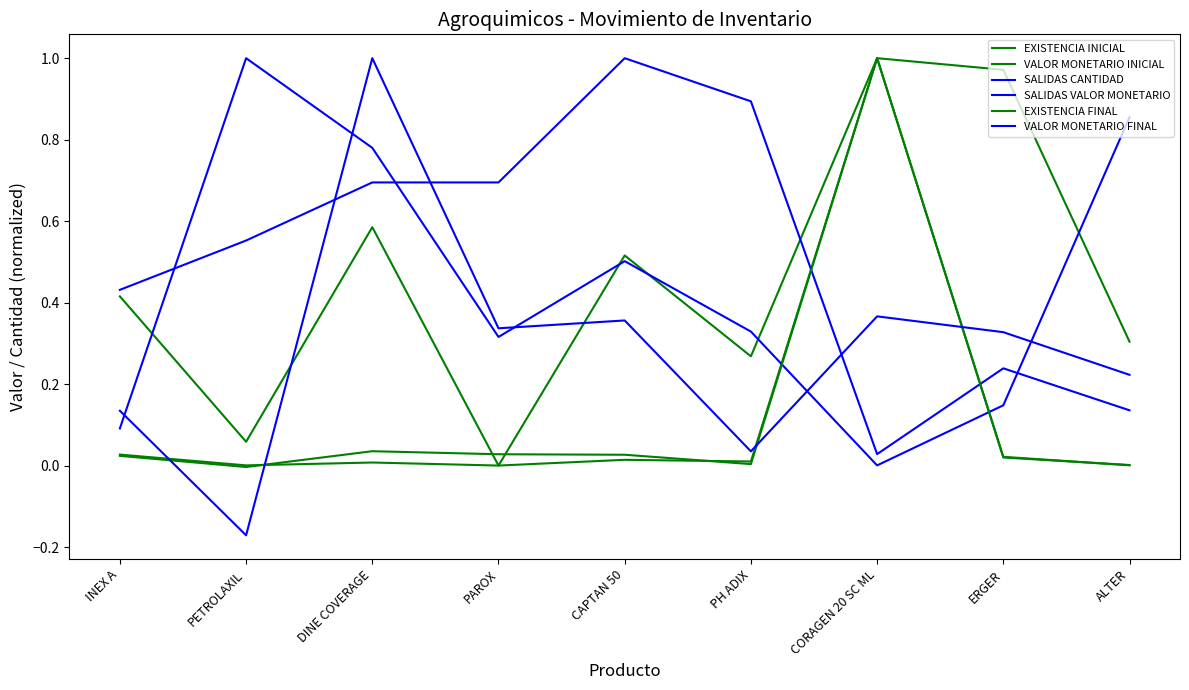

How many lines are shown in the chart?

6